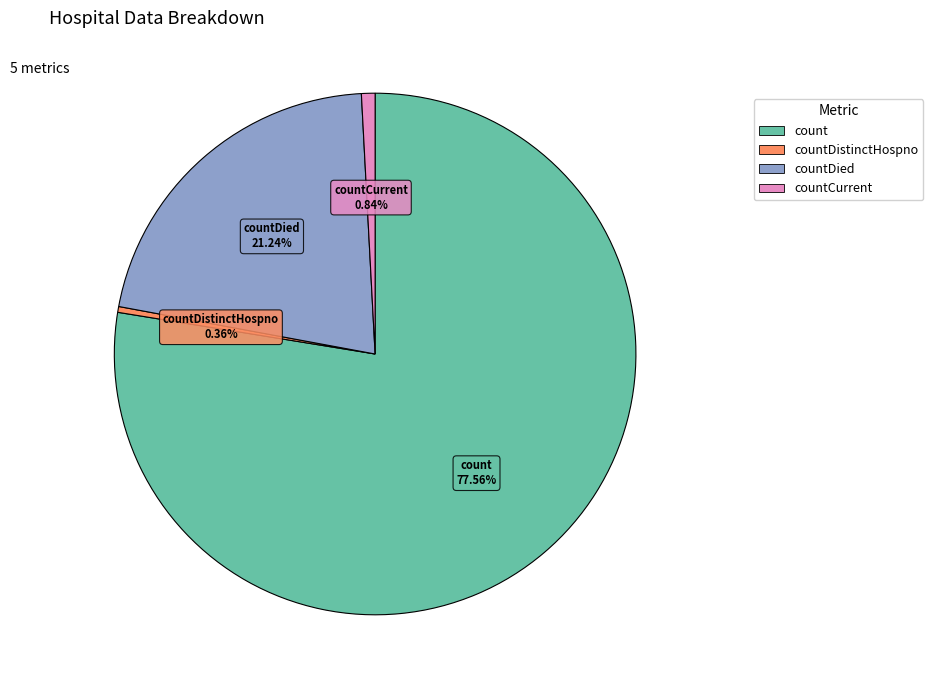

Does any single category account for the majority?

Yes